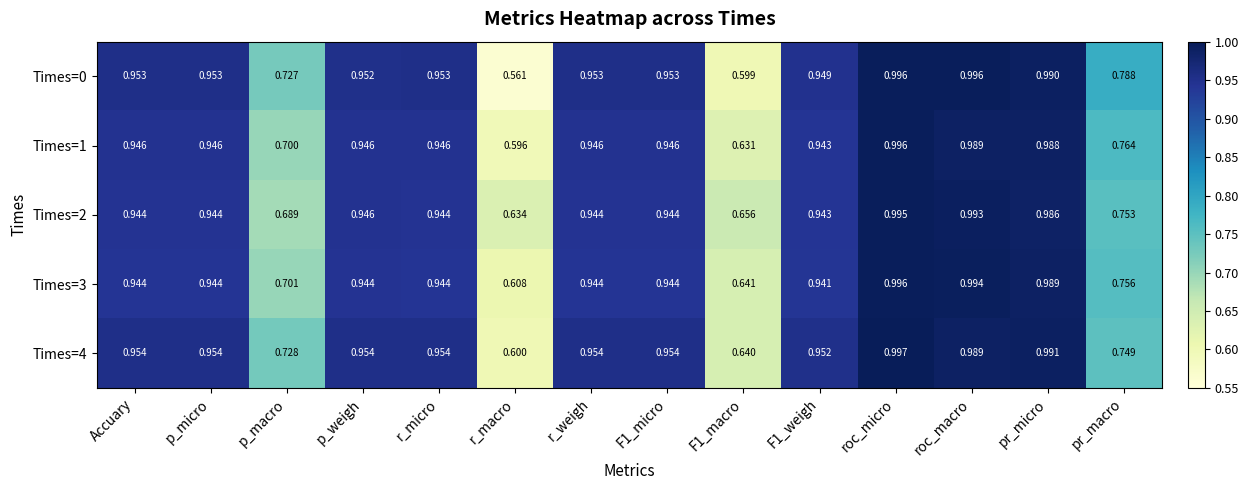

Which category has the lowest value in the Times=3 series?

r_macro